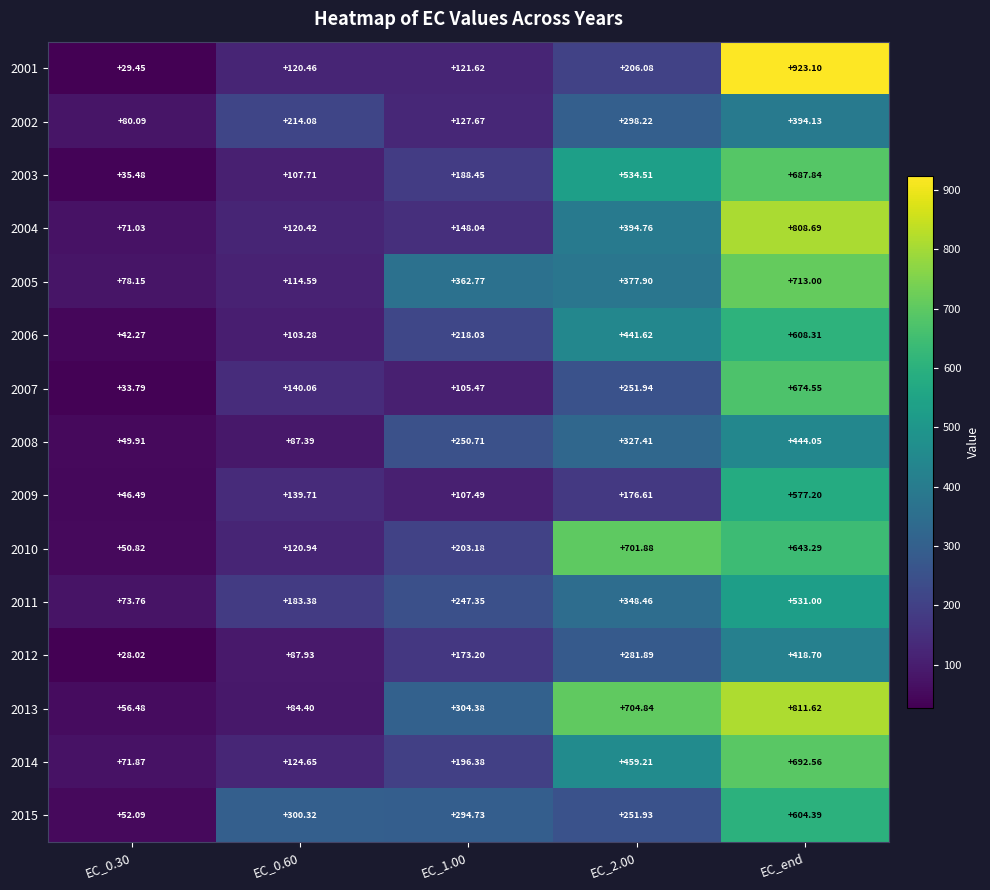

At which category does the chart reach its peak across all series?

EC_end